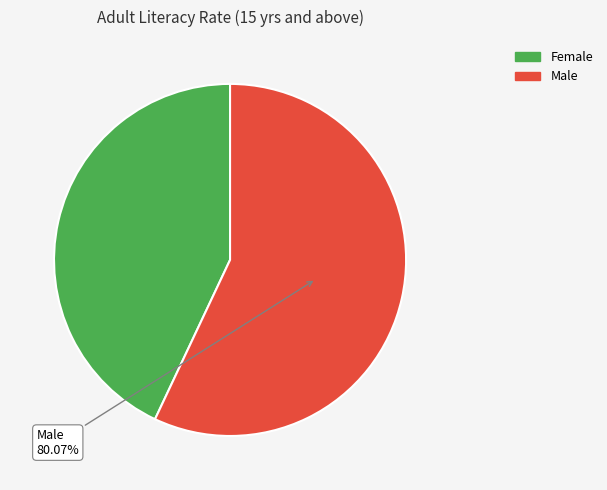

To the nearest percent, what percentage of the pie is Male?

57%